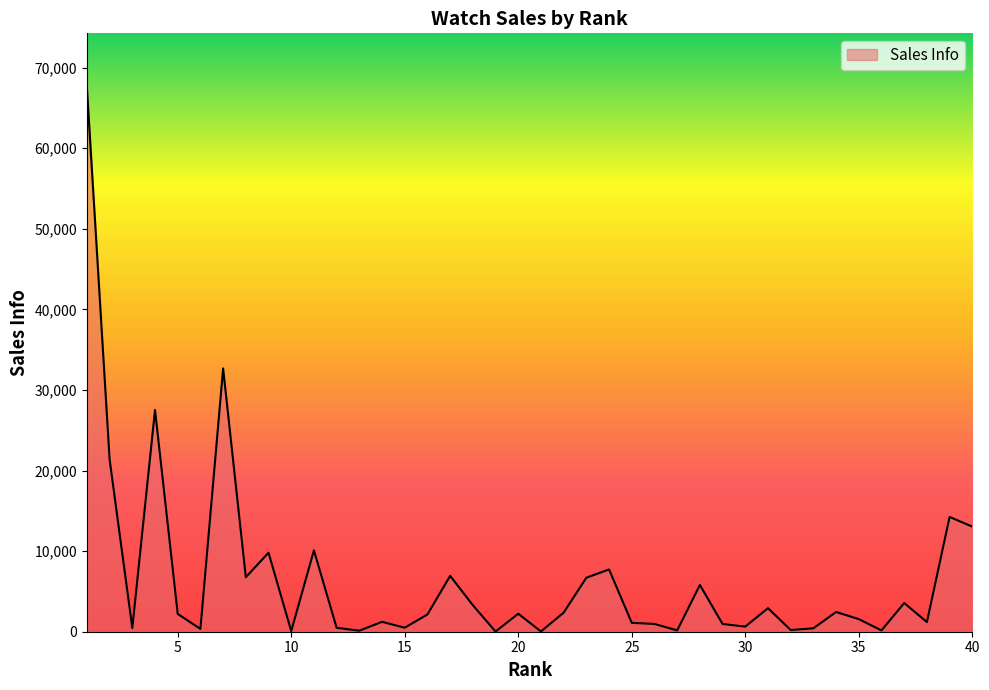

What is the greatest value displayed?

67502